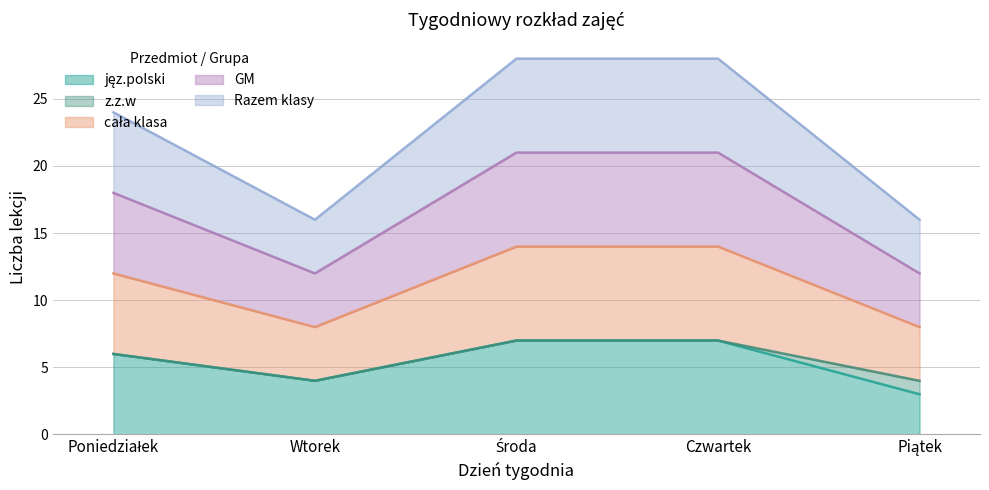

Does the chart display data point markers on the line(s)?

No